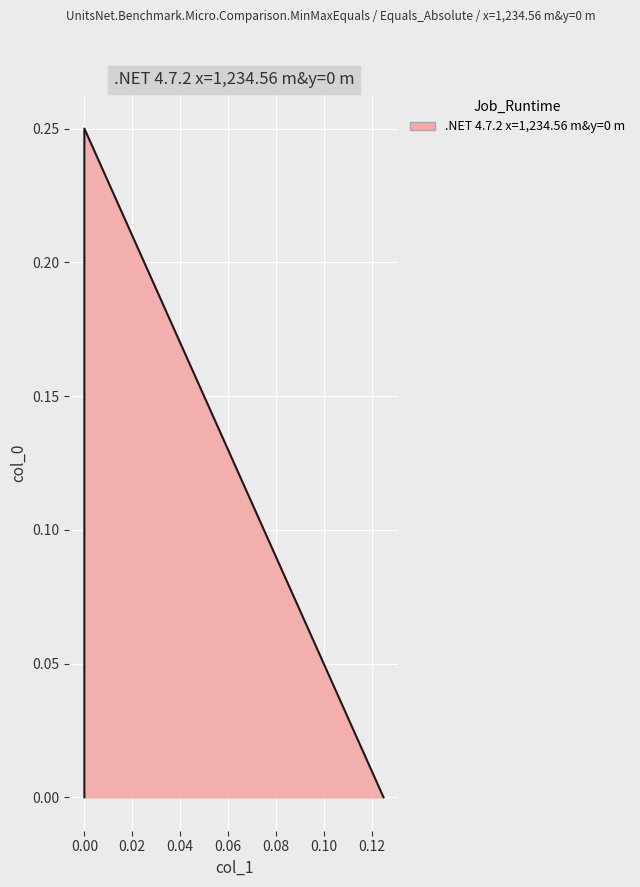

Is it true that the value at 0.0 is -0.1?

False